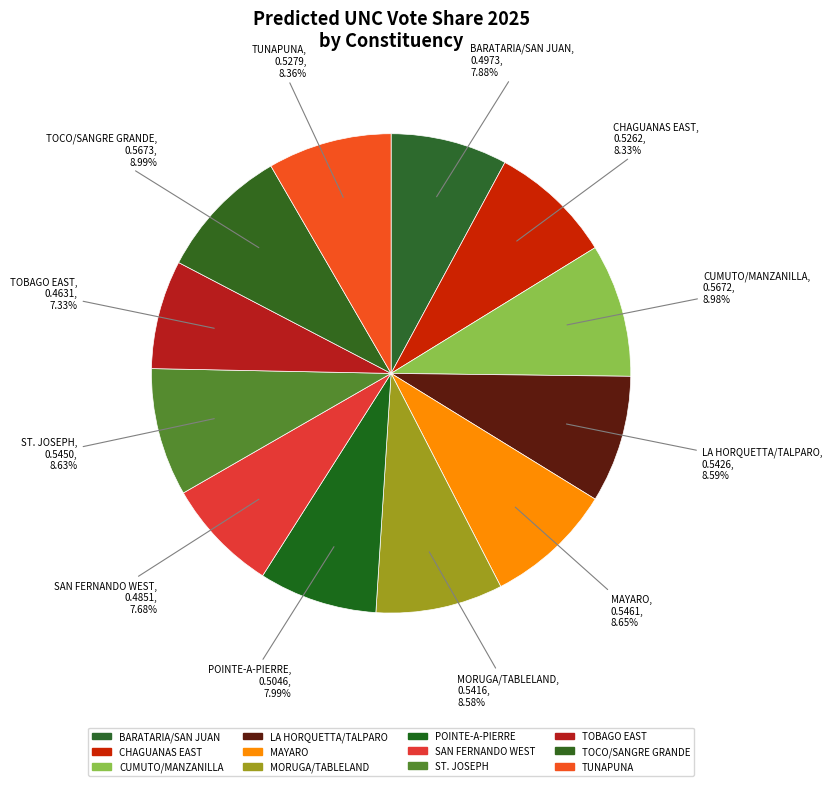

True or false: SAN FERNANDO WEST accounts for 8% of the total.

True